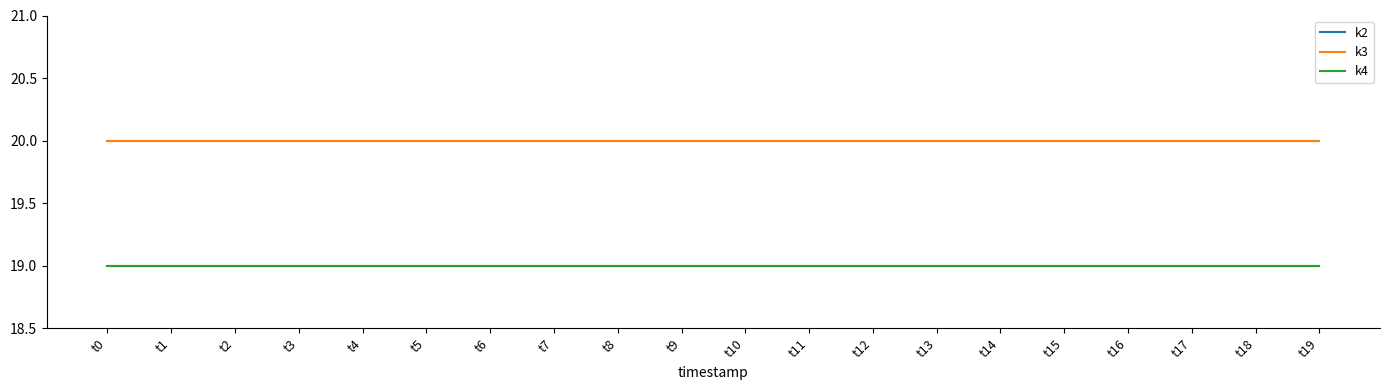

Reading left to right, what are all the values shown in this chart?

k2: t0=19	t1=19	t2=19	t3=19	t4=19	t5=19	t6=19	t7=19	t8=19	t9=19	t10=19	t11=19	t12=19	t13=19	t14=19	t15=19	t16=19	t17=19	t18=19	t19=19
k3: t0=20	t1=20	t2=20	t3=20	t4=20	t5=20	t6=20	t7=20	t8=20	t9=20	t10=20	t11=20	t12=20	t13=20	t14=20	t15=20	t16=20	t17=20	t18=20	t19=20
k4: t0=19	t1=19	t2=19	t3=19	t4=19	t5=19	t6=19	t7=19	t8=19	t9=19	t10=19	t11=19	t12=19	t13=19	t14=19	t15=19	t16=19	t17=19	t18=19	t19=19